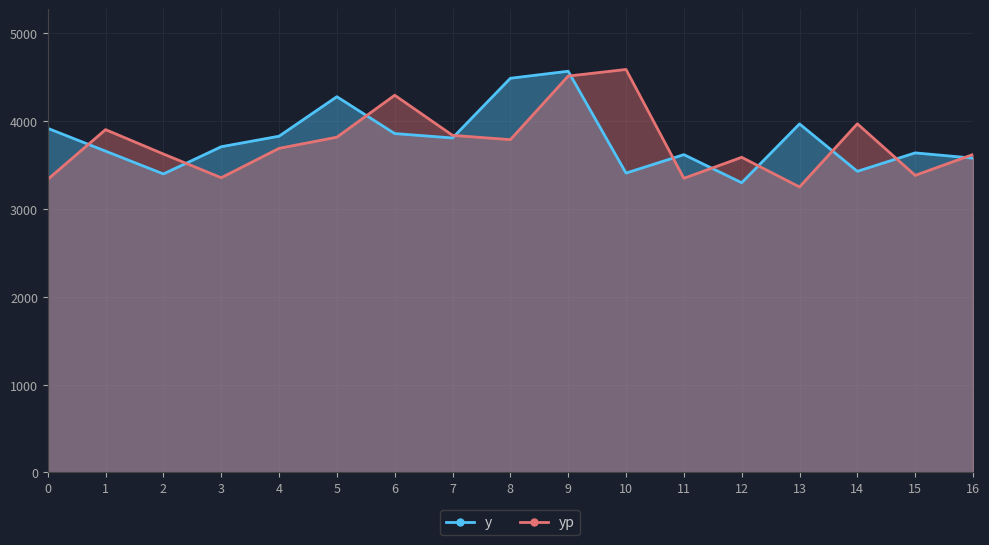

Where is the first local minimum for yp?

3